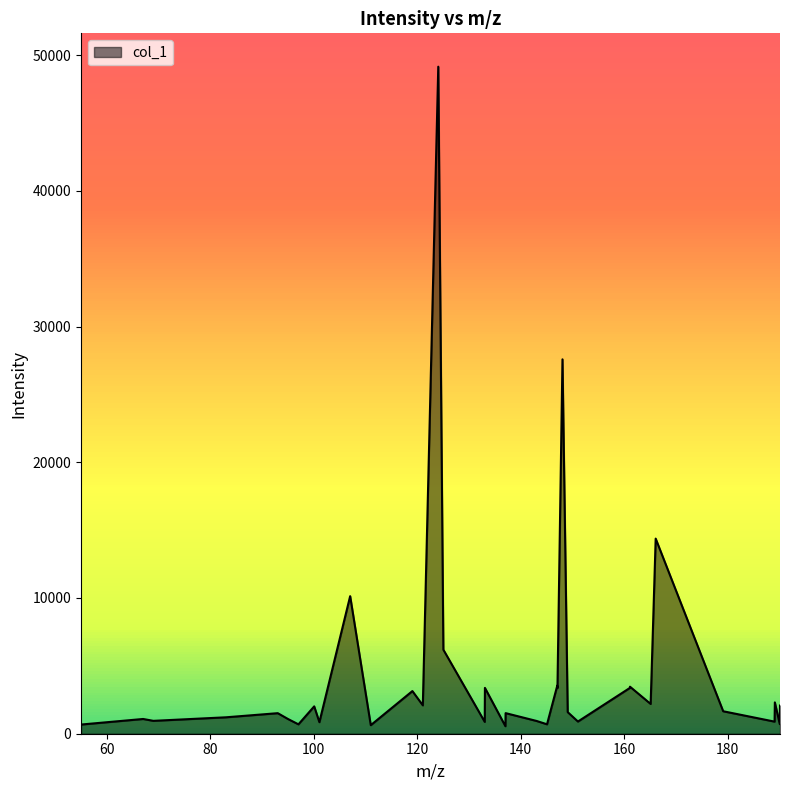

How many values are below 1590?

17